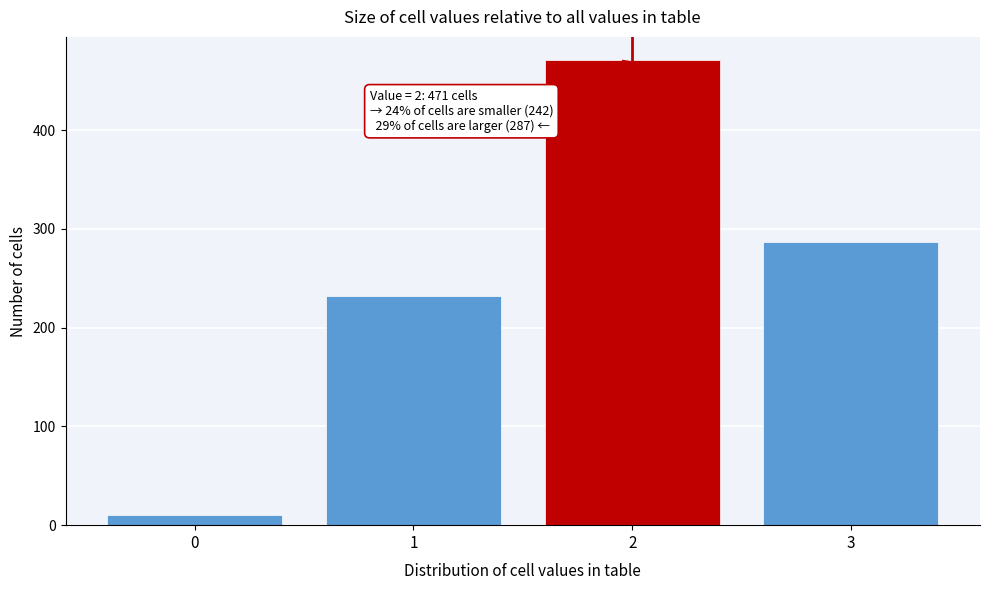

Which range on the x-axis has the tallest bar?

1.5 to 2.5